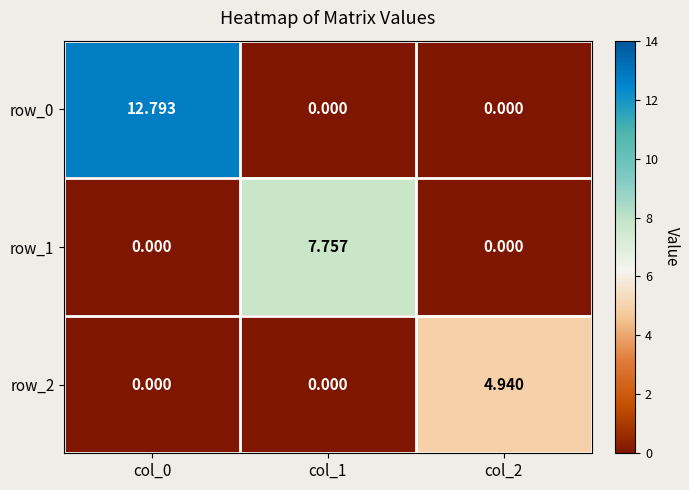

True or false: row_0 has a value of 12.8 at col_0.

True